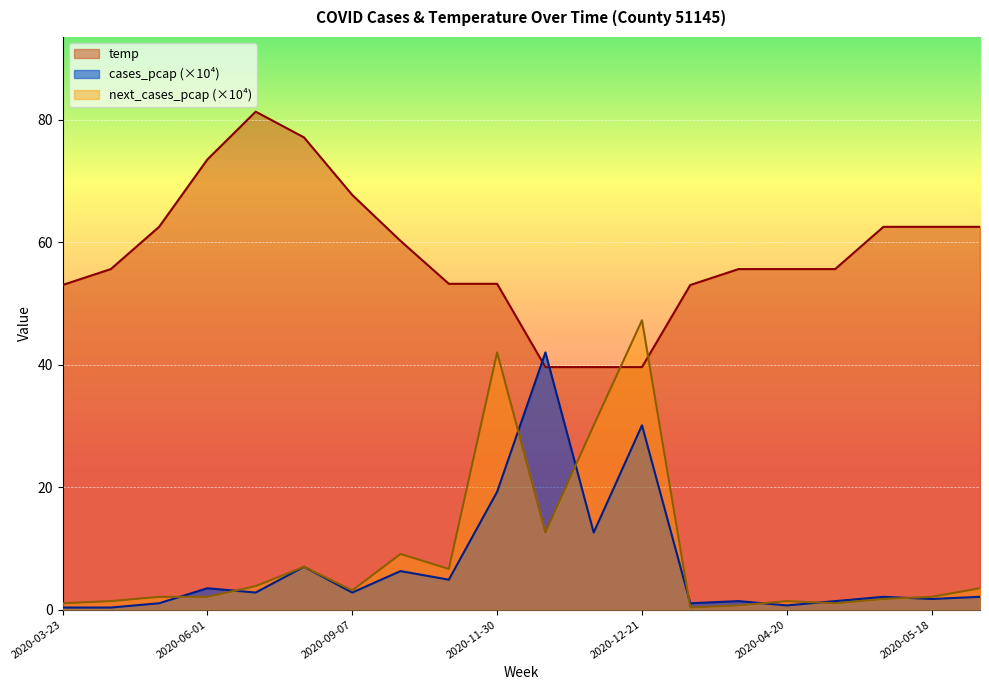

Which has a higher value, 2020-12-07 or 2020-09-07?

2020-09-07